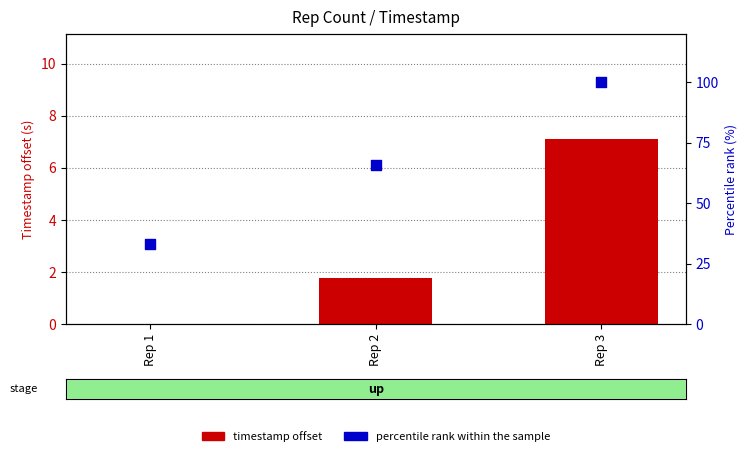

Which series has the largest total across all categories?

percentile rank within the sample